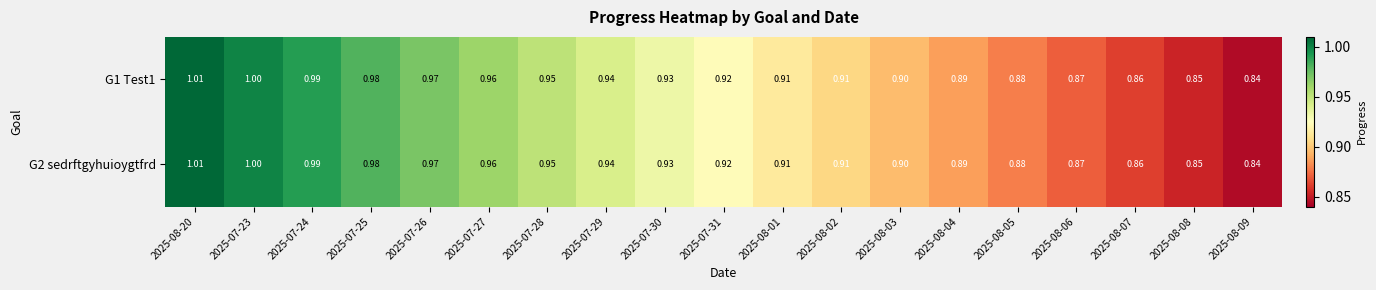

Is the value of G1 Test1 at 2025-07-30 greater than the value of G2 sedrftgyhuioygtfrd at 2025-08-05?

Yes